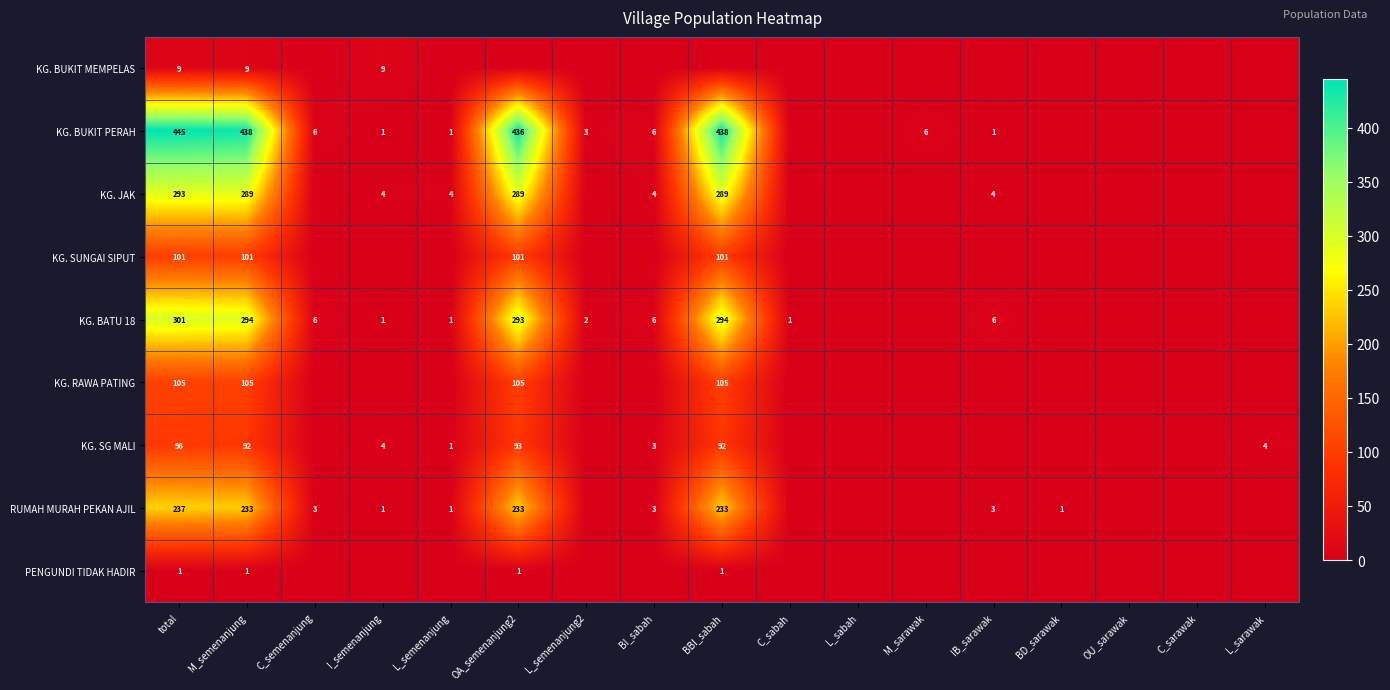

True or false: PENGUNDI TIDAK HADIR has a value of 0 at M_semenanjung.

False